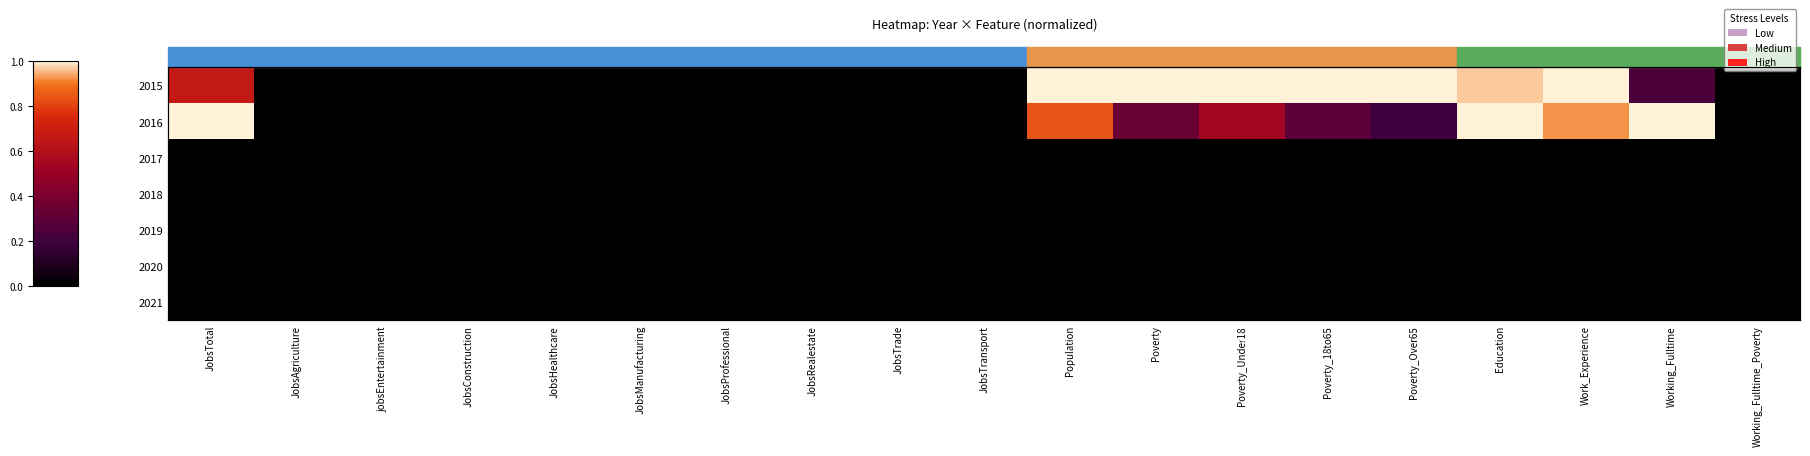

How many data points does each series have?

19